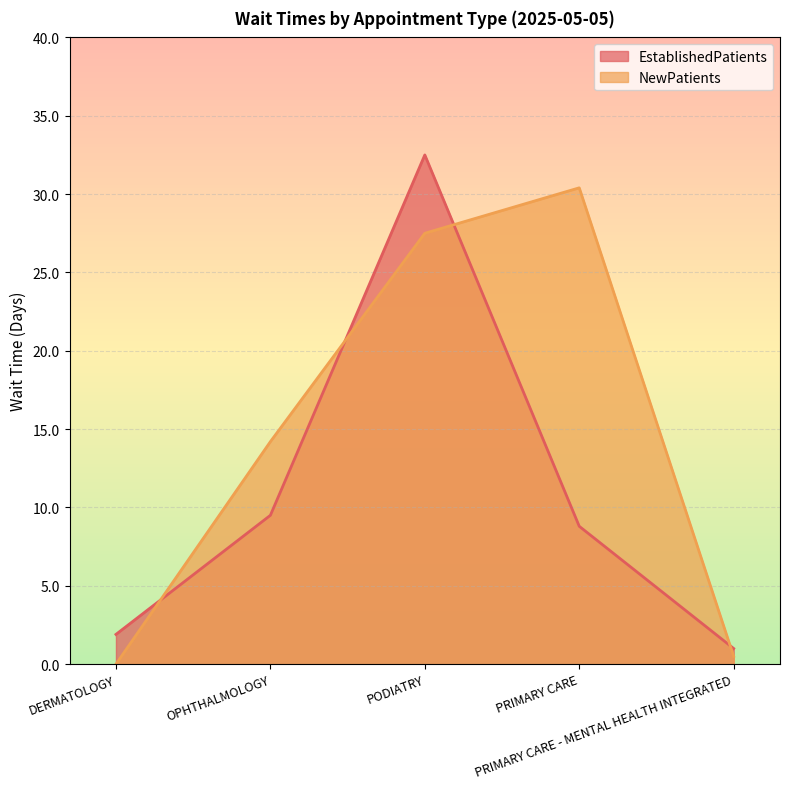

Read the EstablishedPatients value at PRIMARY CARE.

8.8